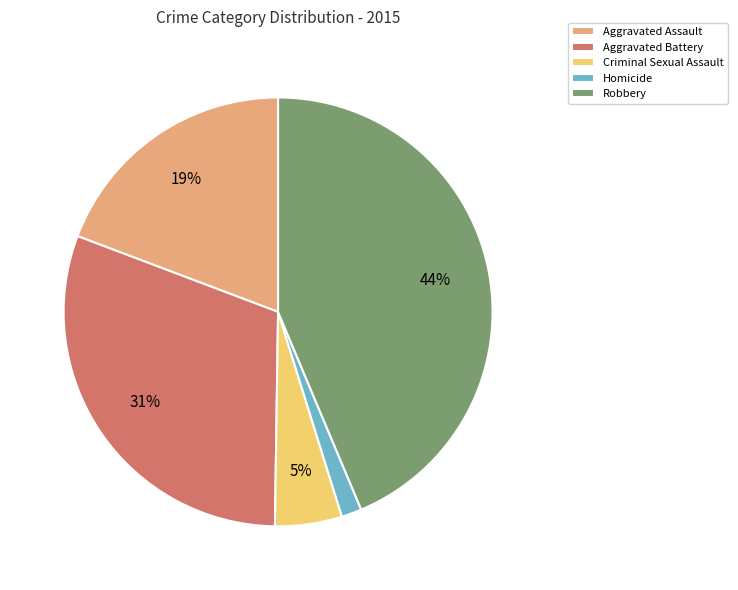

Is Aggravated Battery the majority of the pie?

No